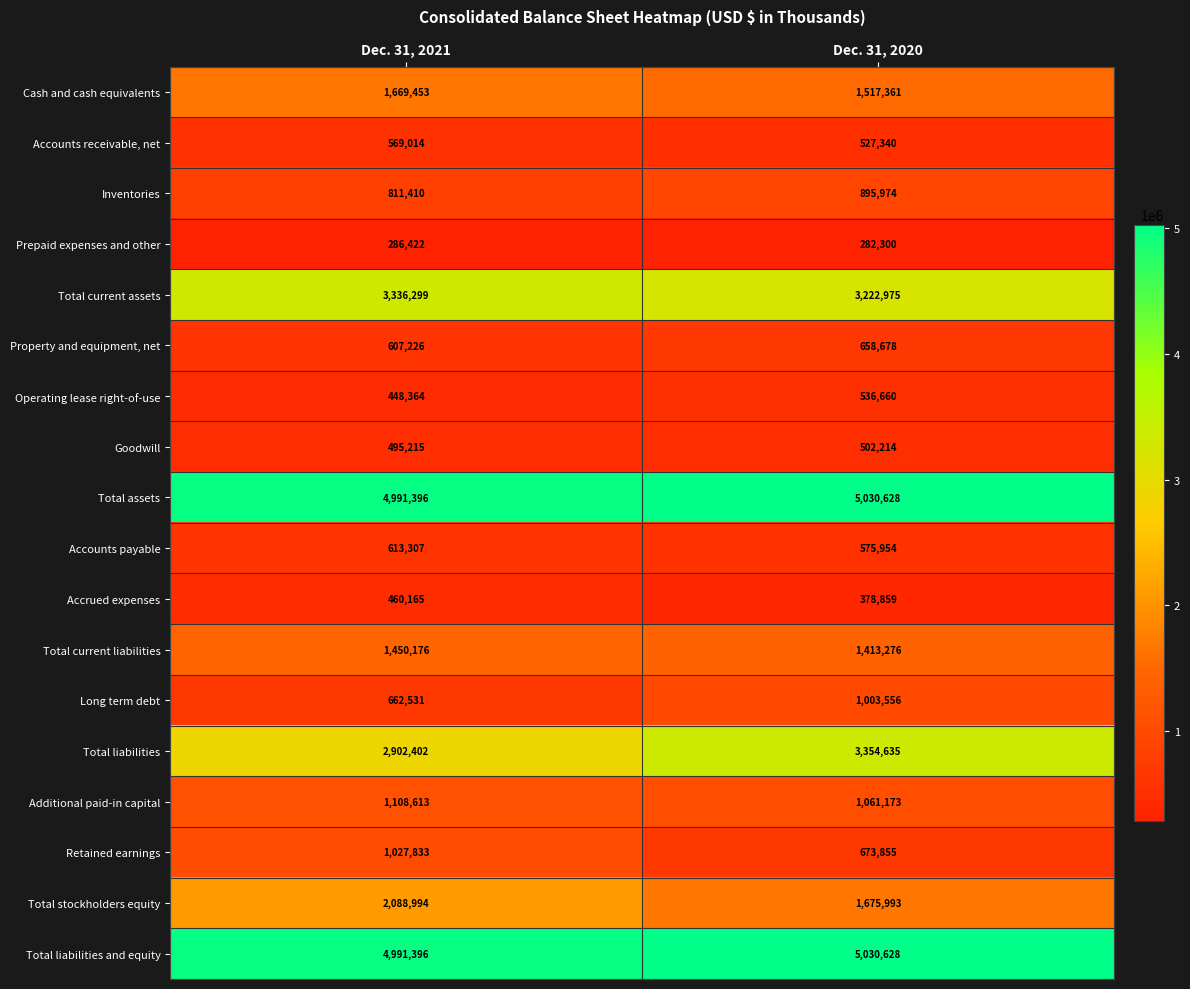

Rank the categories by Total current liabilities value from highest to lowest.

Dec. 31, 2021, Dec. 31, 2020